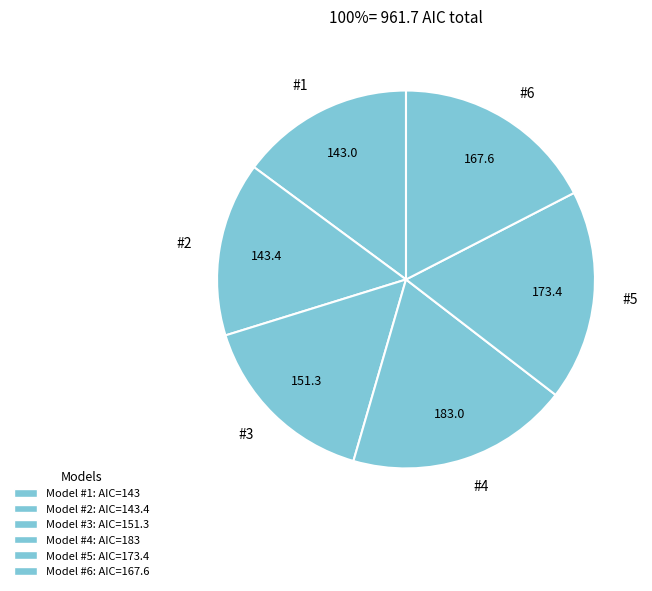

Is there a majority slice in this chart?

No